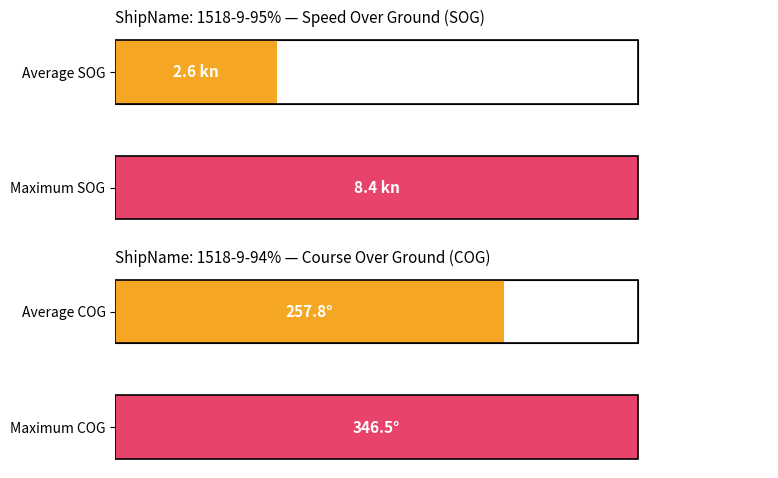

Between 1518-9-95% and 1518-9-95%, which is larger?

1518-9-95%